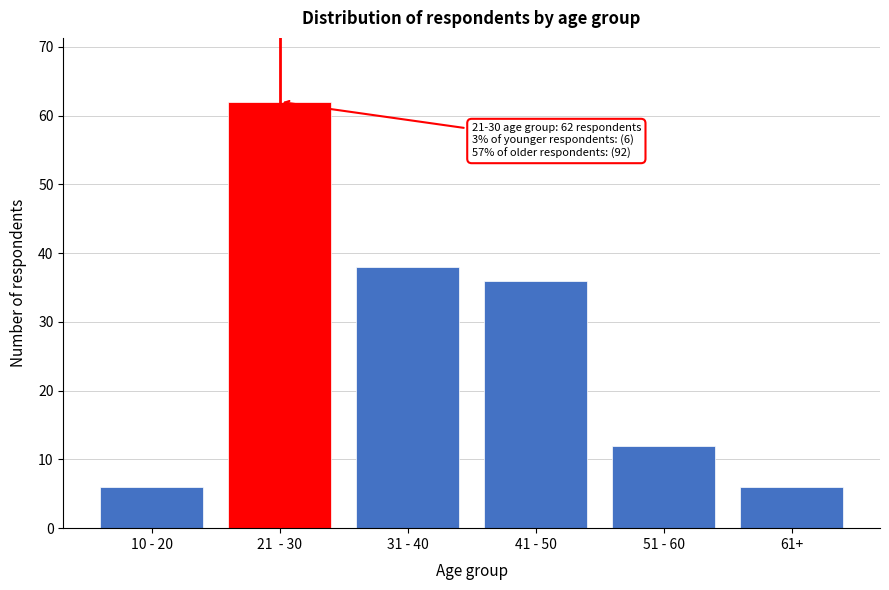

Reading right to left, list all the values displayed in this chart.

61+=6	51 - 60=12	41 - 50=36	31 - 40=38	21  - 30=62	10 - 20=6